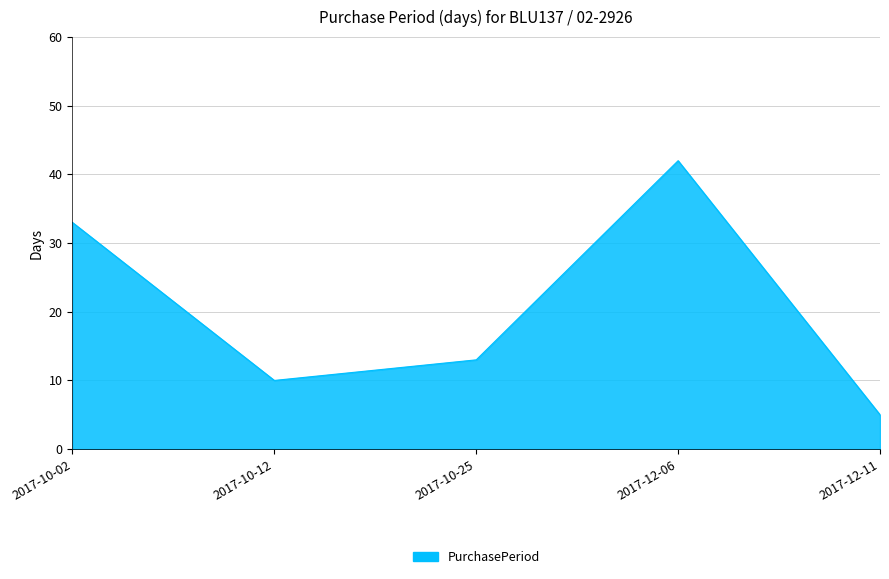

True or false: the data shows 13 at 2017-10-25.

True